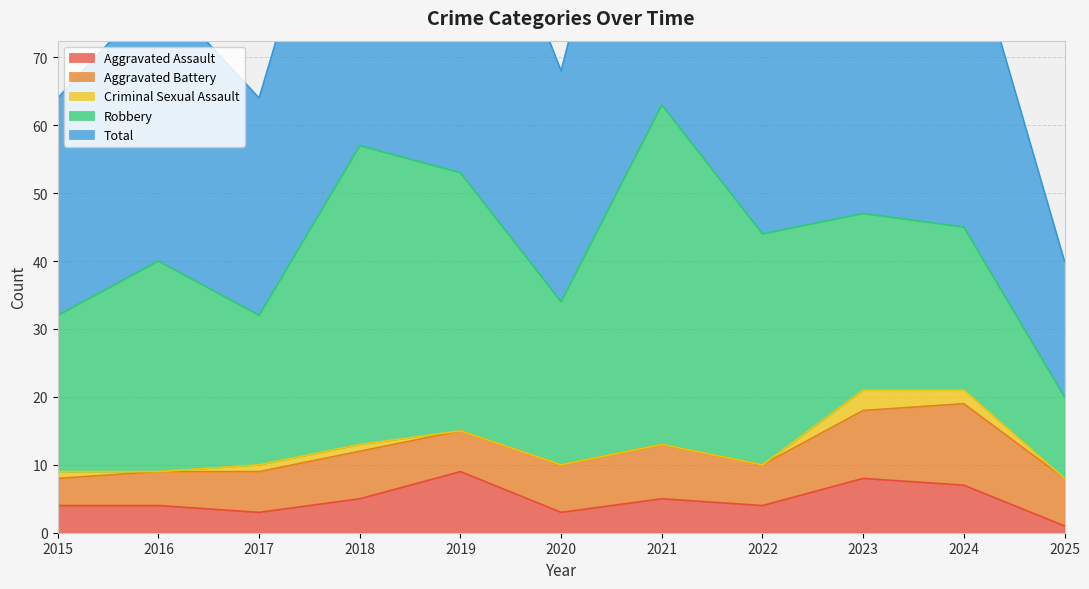

What is the value of the Robbery point at the 9th from the left?

26